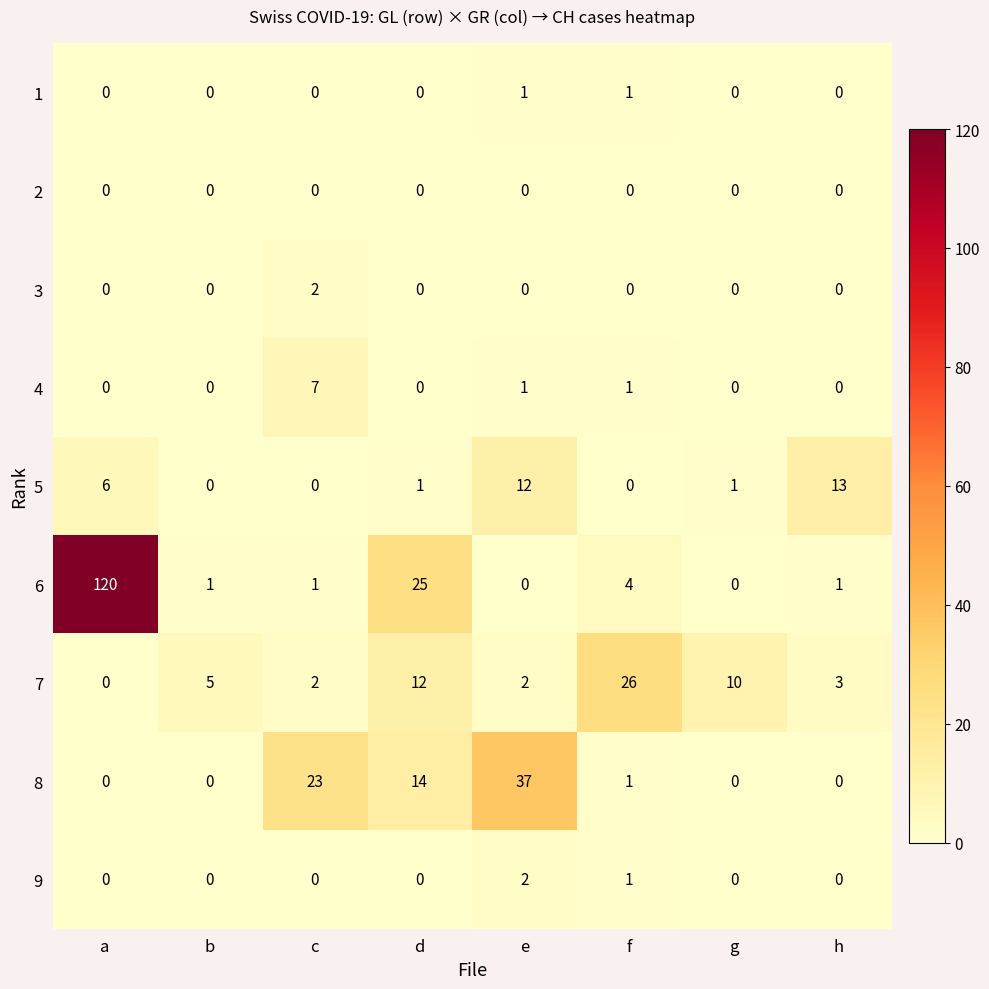

The value of 1 at g is 1. True or false?

False